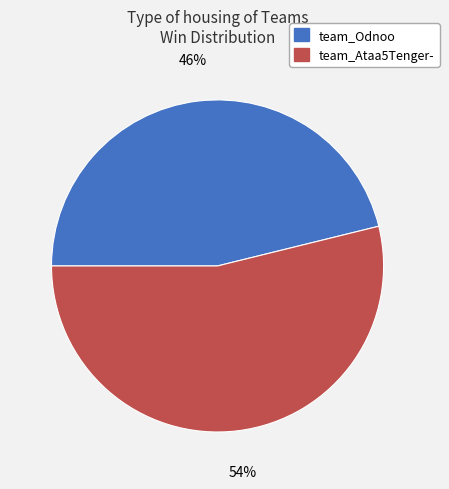

Is the sum of team_Odnoo and team_Ataa5Tenger- greater than half?

Yes